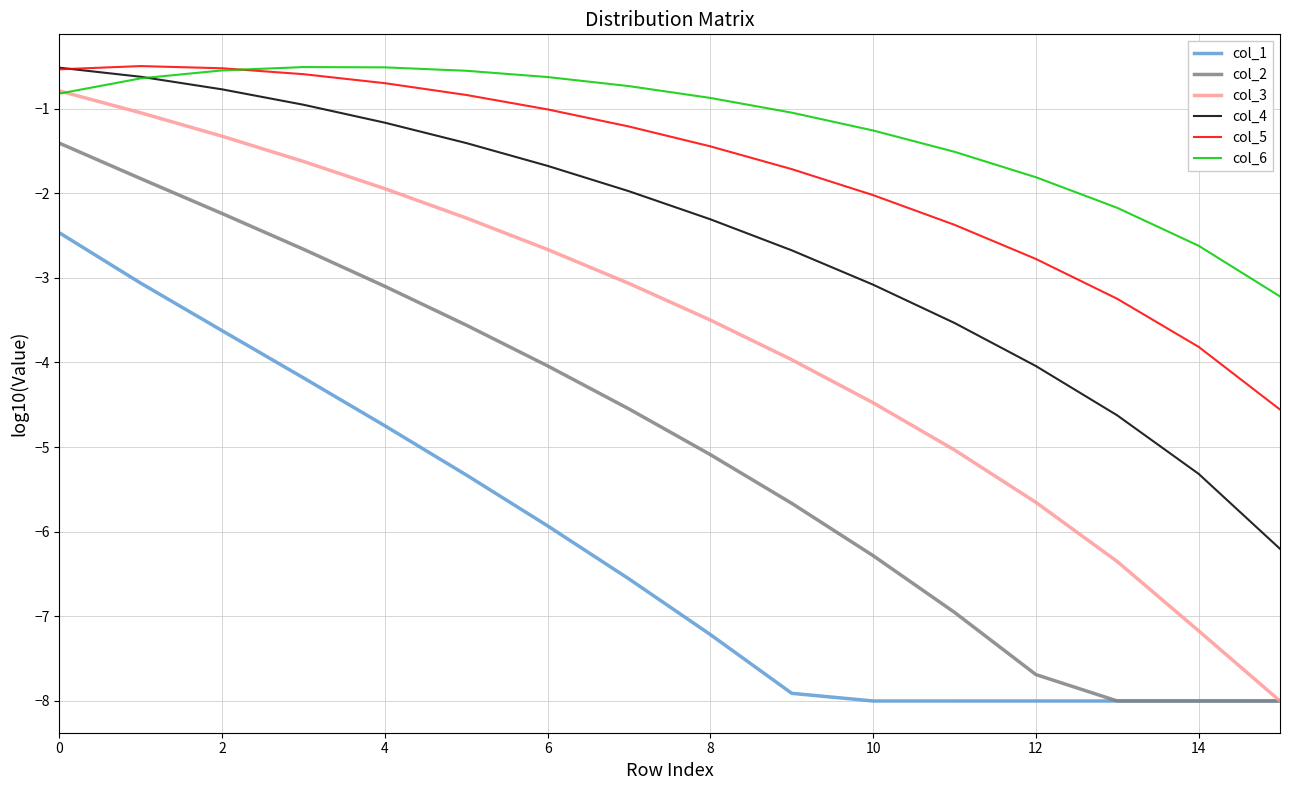

True or false: col_6 and col_4 intersect in this chart.

True